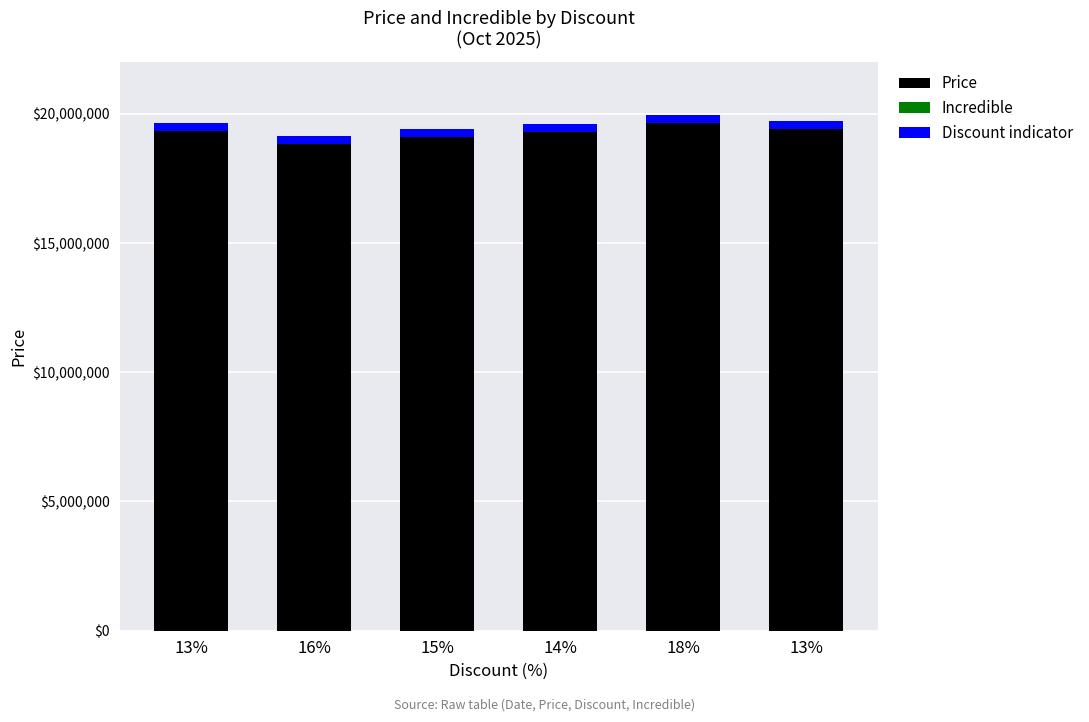

Which series changed the most between 16% and 15%?

Price